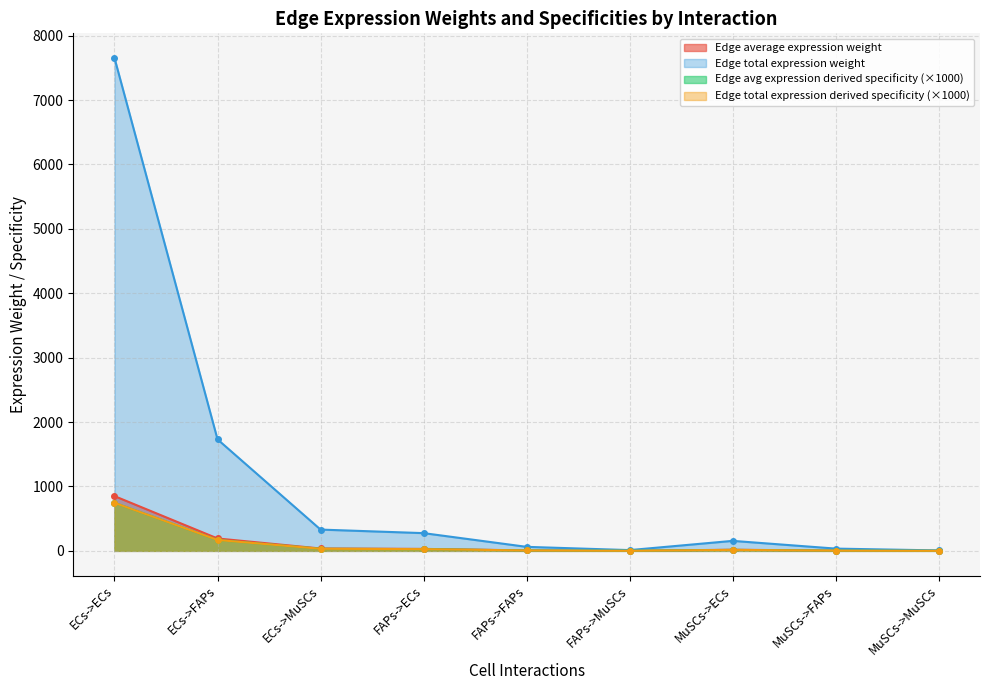

Where is Edge total expression weight nearest to the value 3830?

ECs->FAPs